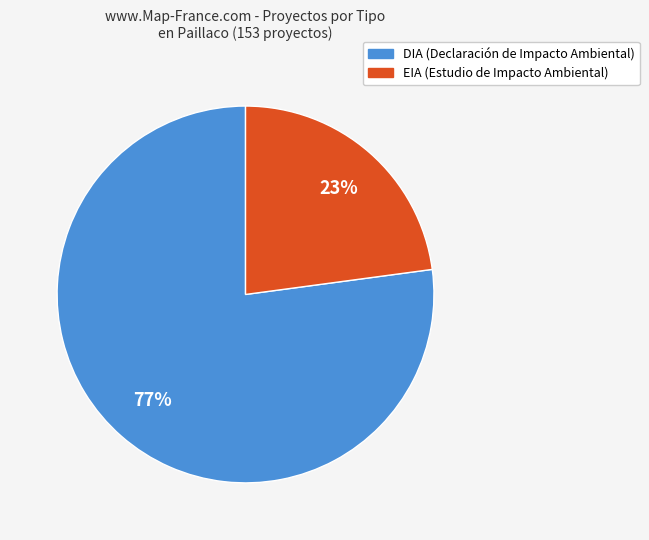

Is the sum of EIA and DIA greater than half?

Yes